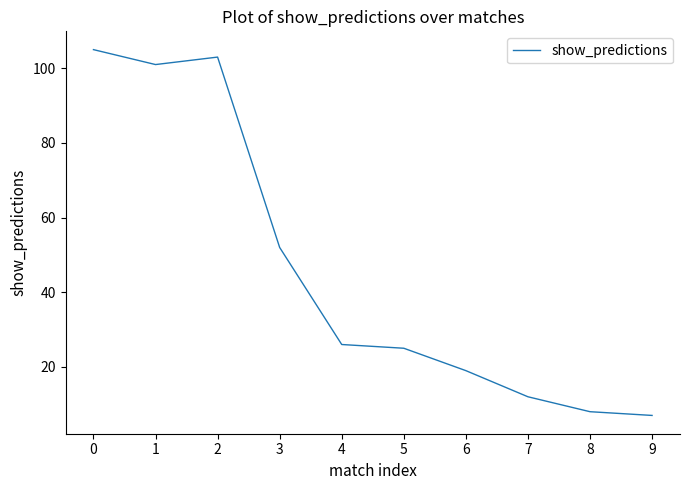

Reading left to right, extract all data points from this chart.

105	101	103	52	26	25	19	12	8	7